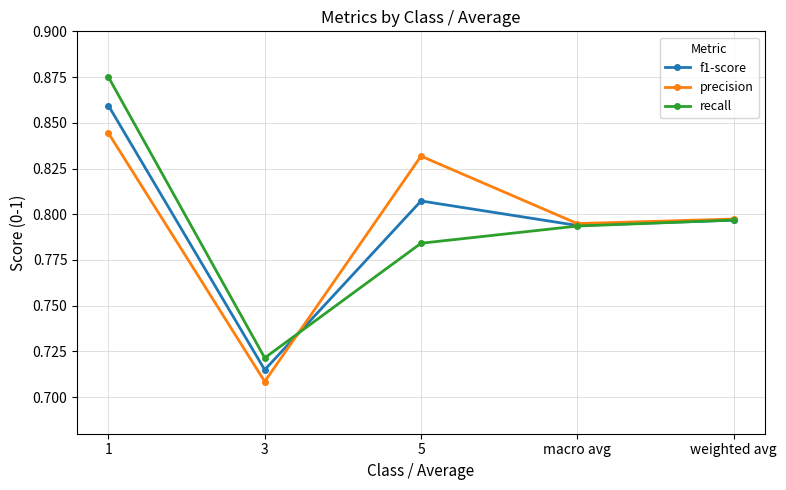

At which label does precision reach its peak?

1